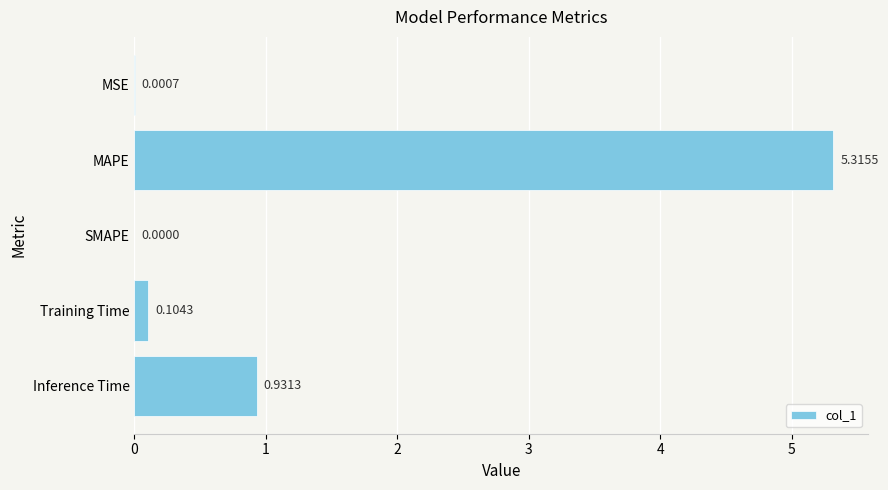

What is the sum of all values?

6.4